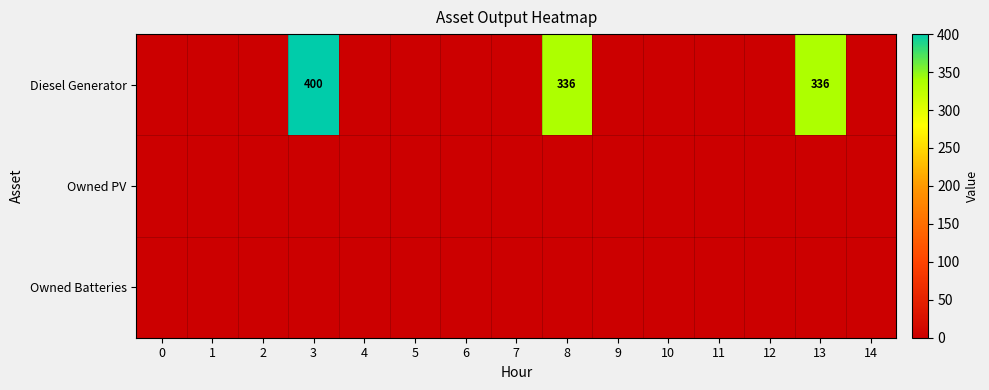

The value of Owned Batteries at 7 is 0. True or false?

True